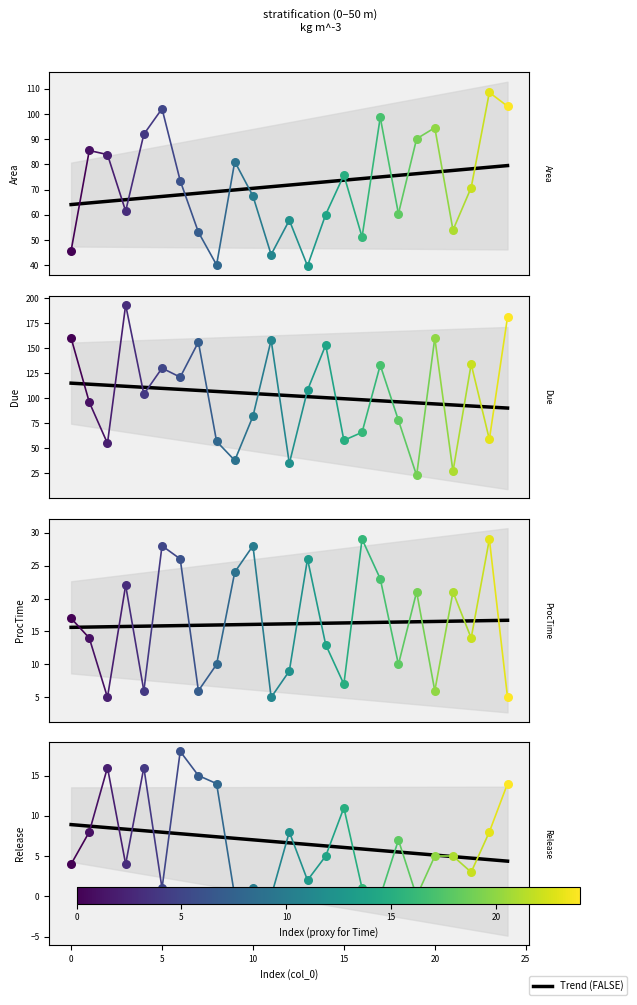

Which series contains the highest Y value?

Due_seg0